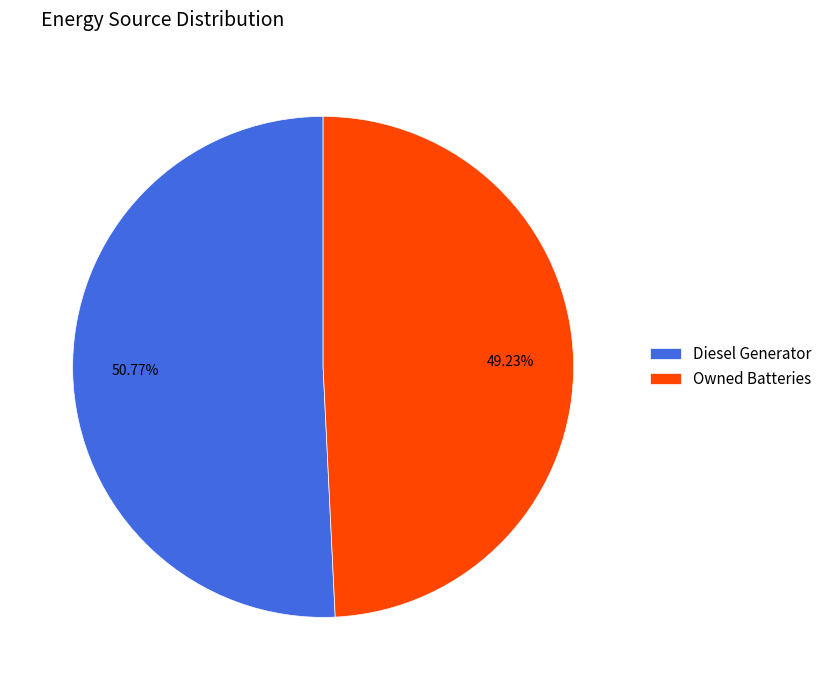

To the nearest percent, what portion does Owned Batteries represent?

49%